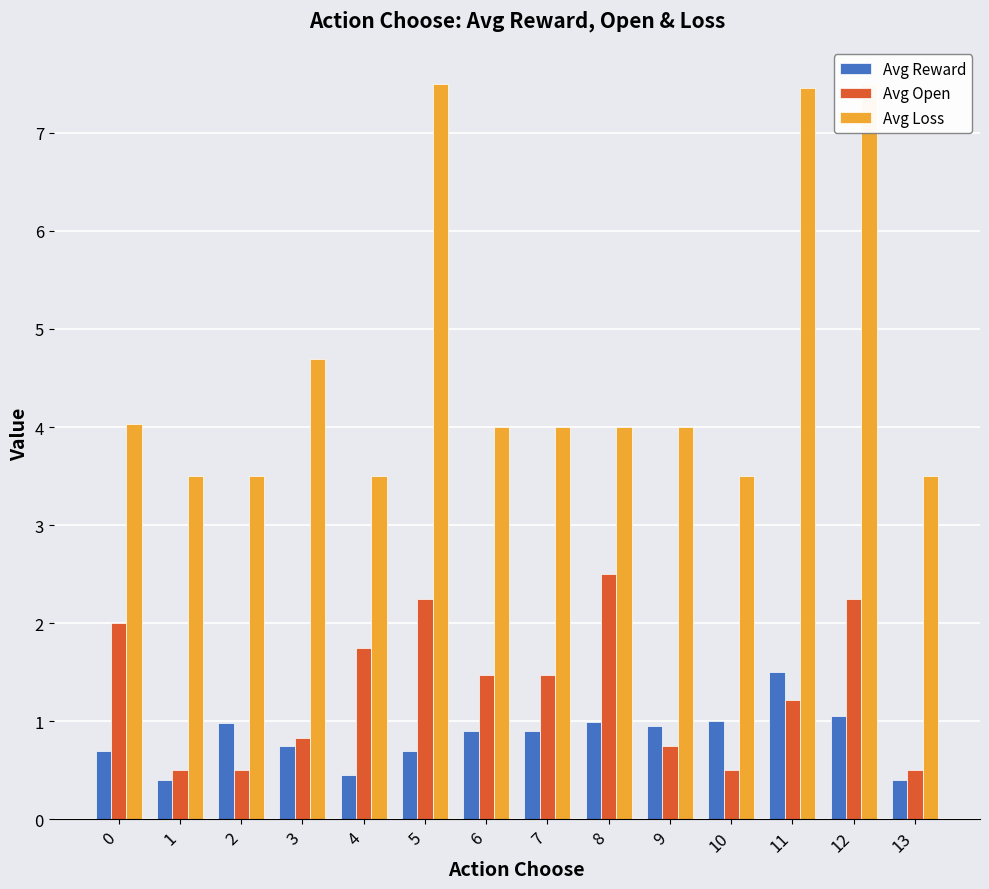

Where is Avg Loss nearest to the value 5?

3